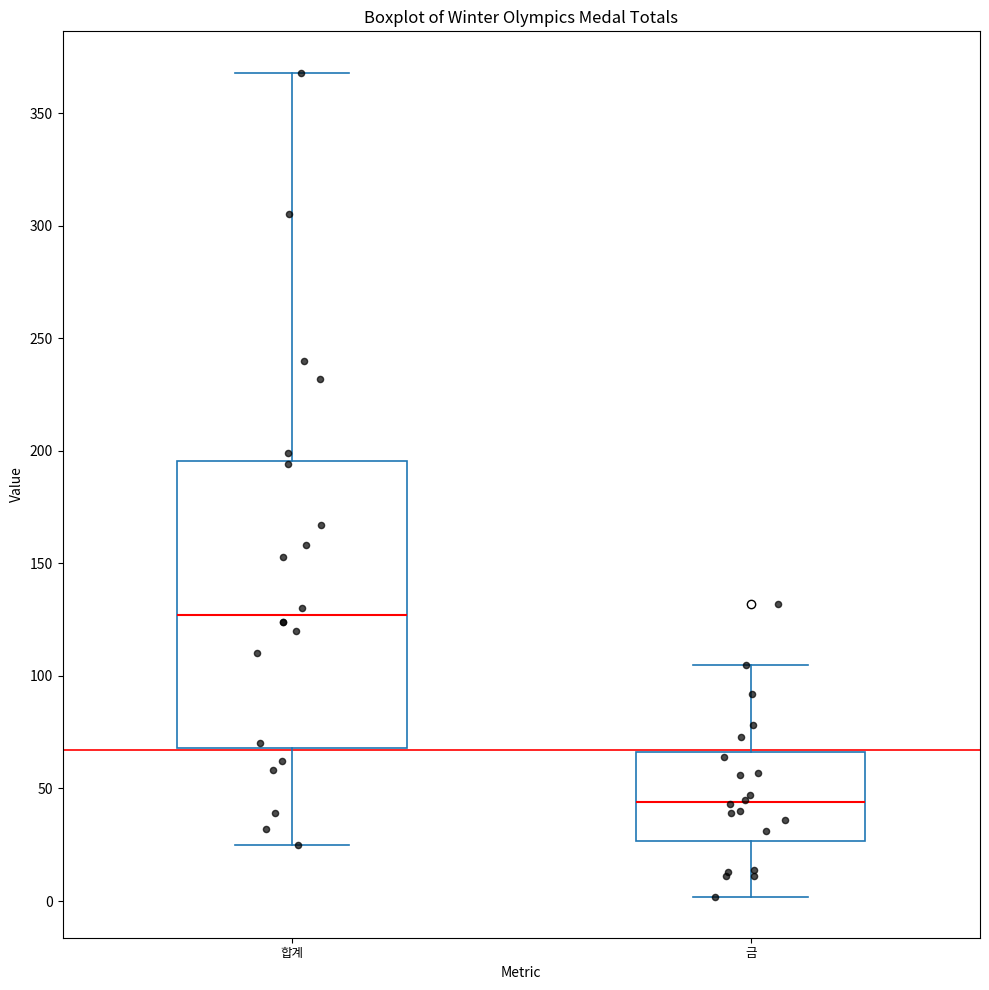

Which box's median line is the lowest?

금